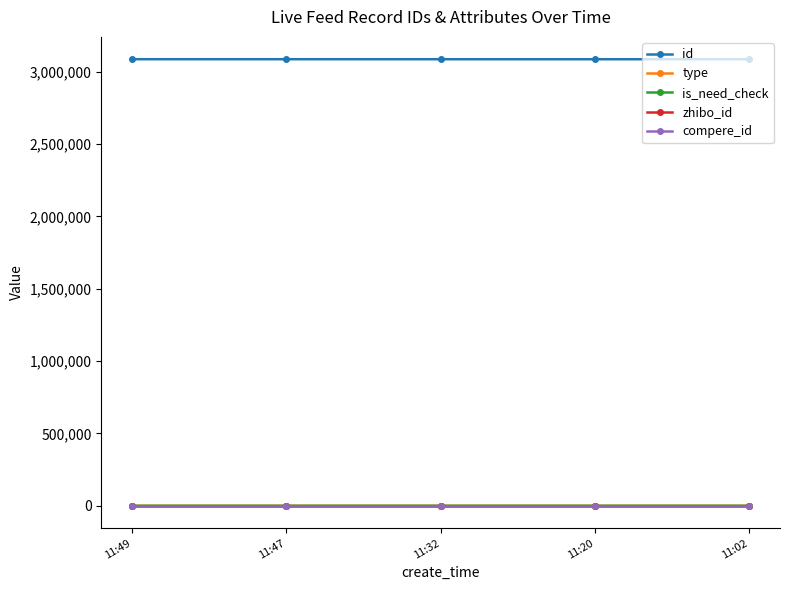

What is the greatest value displayed?

3085721